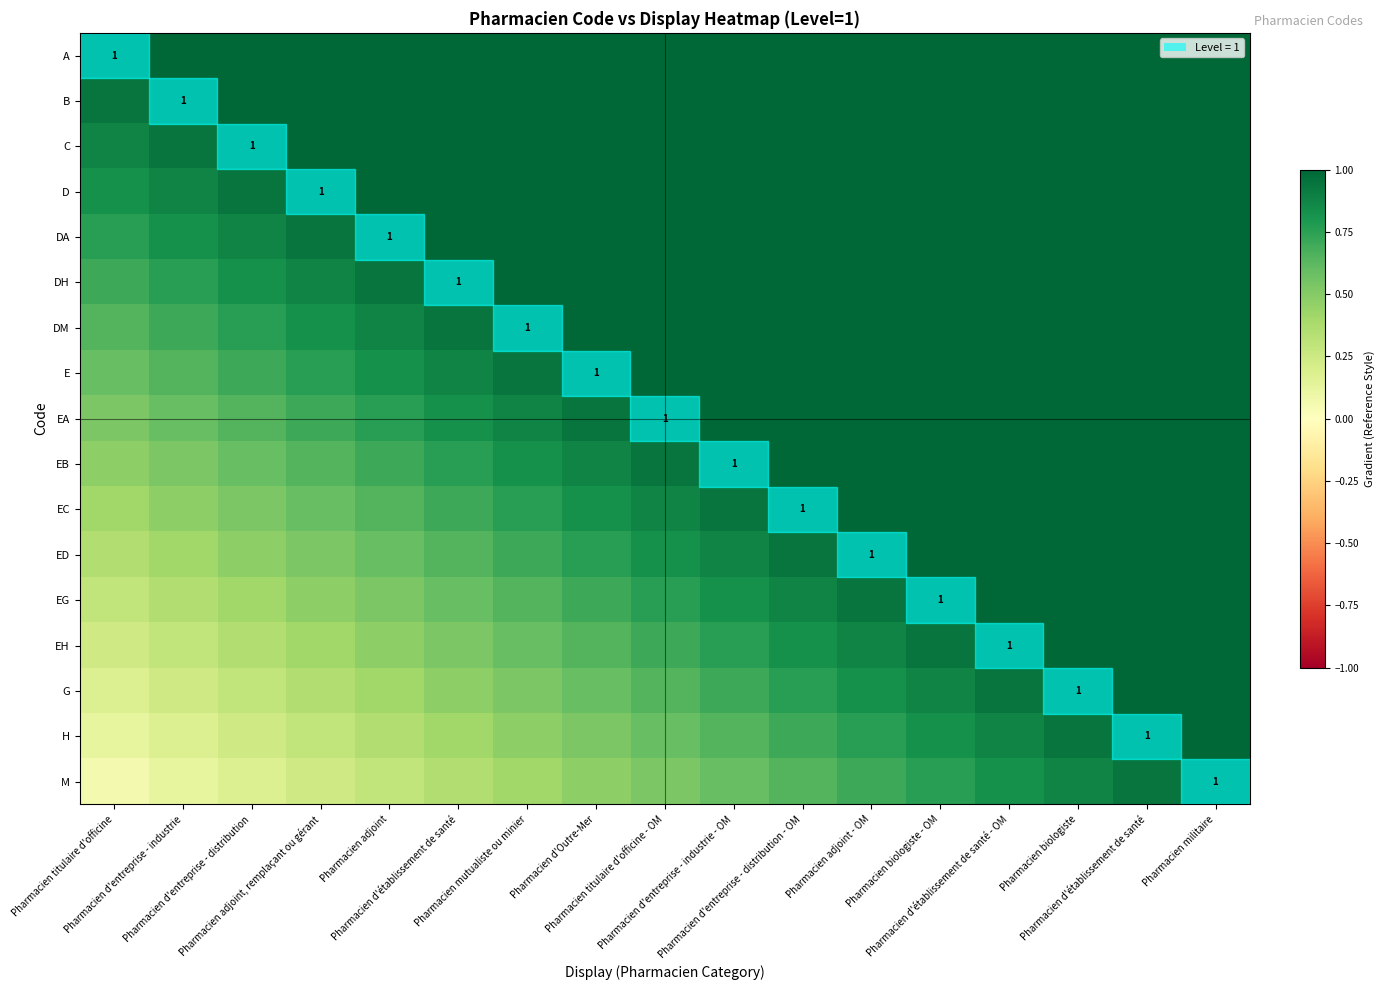

Rank the series by their maximum value, from lowest to highest.

A, B, C, D, DA, DH, DM, E, EA, EB, EC, ED, EG, EH, G, H, M